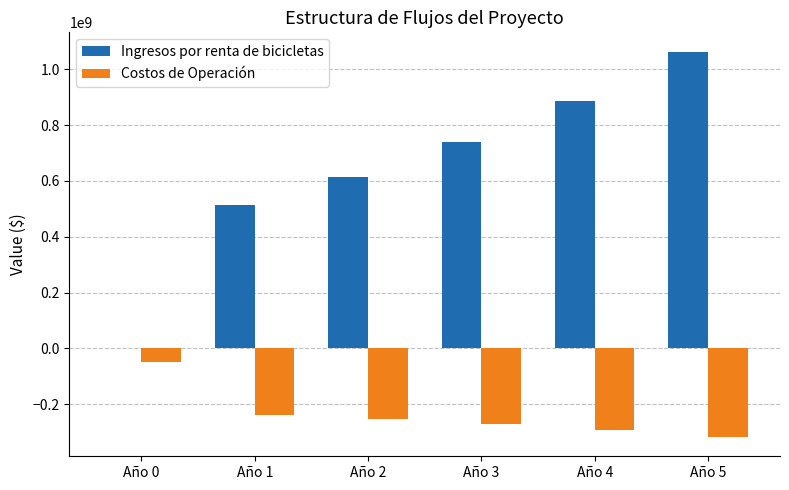

What is the average value of the Ingresos por renta de bicicletas series?

636047801.9